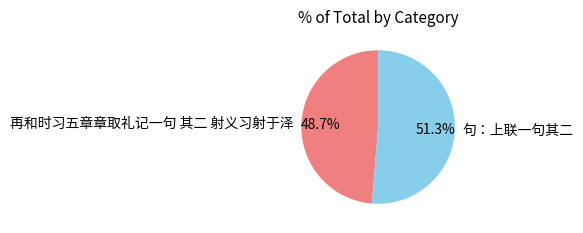

To the nearest percent, what portion does 句：上联一句其二 represent?

51%